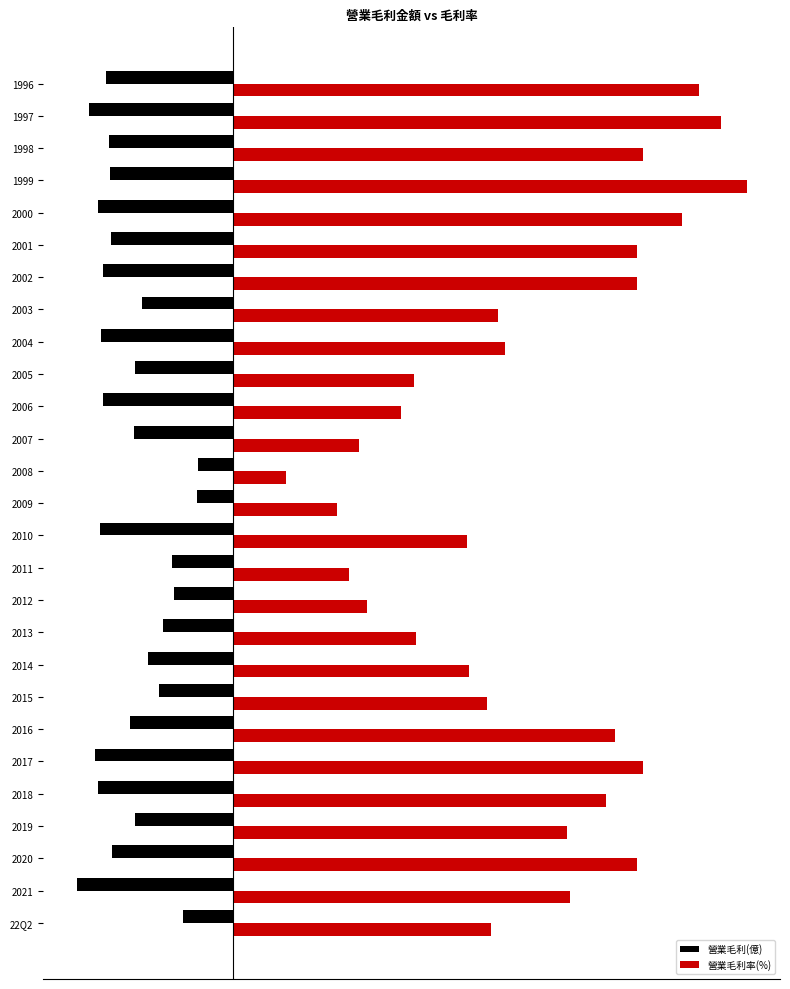

What are all the series names shown in the legend?

營業毛利(億), 營業毛利率(%)